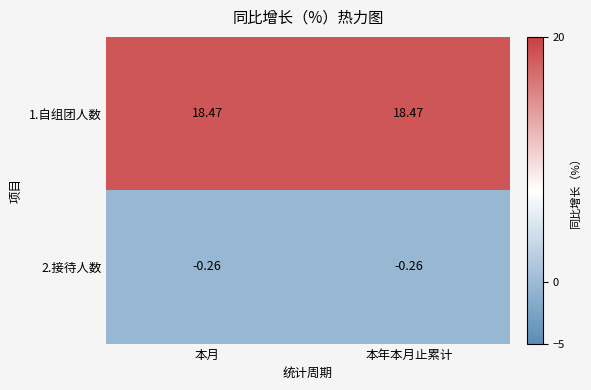

What is the total value across all series at 本年本月止累计?

18.2